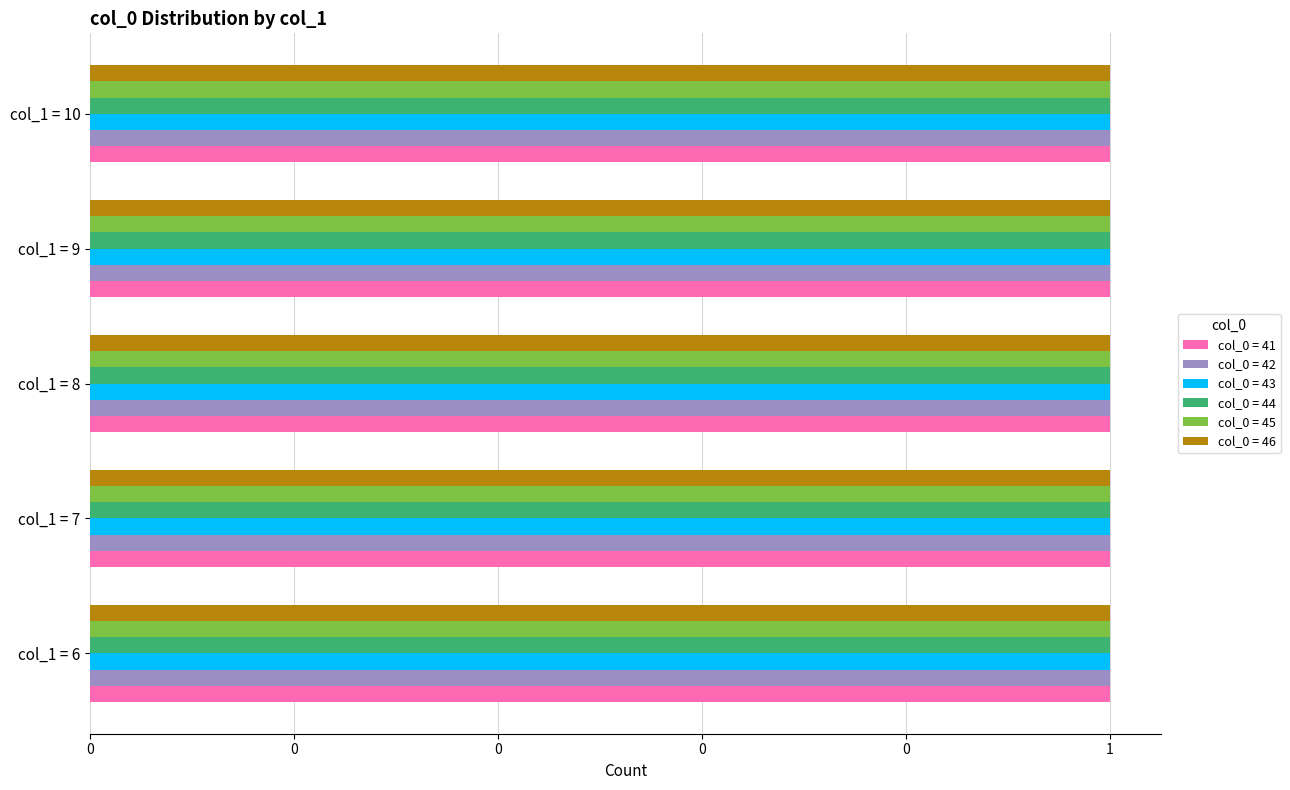

Rank the series at 6 from lowest to highest value.

col_0 = 41, col_0 = 42, col_0 = 43, col_0 = 44, col_0 = 45, col_0 = 46